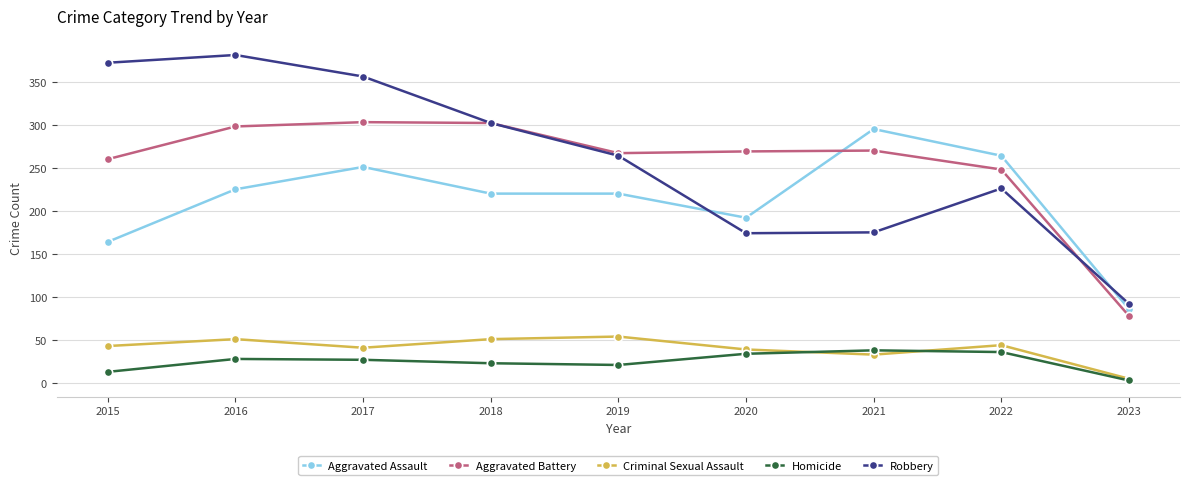

At which label is Aggravated Assault closest to 190?

2020